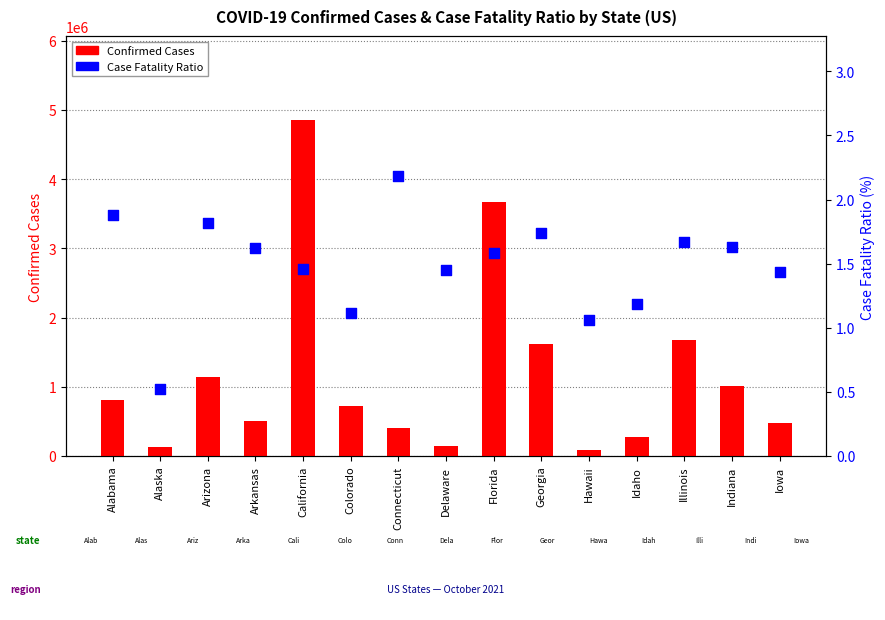

At which category is the sum across all series the highest?

California